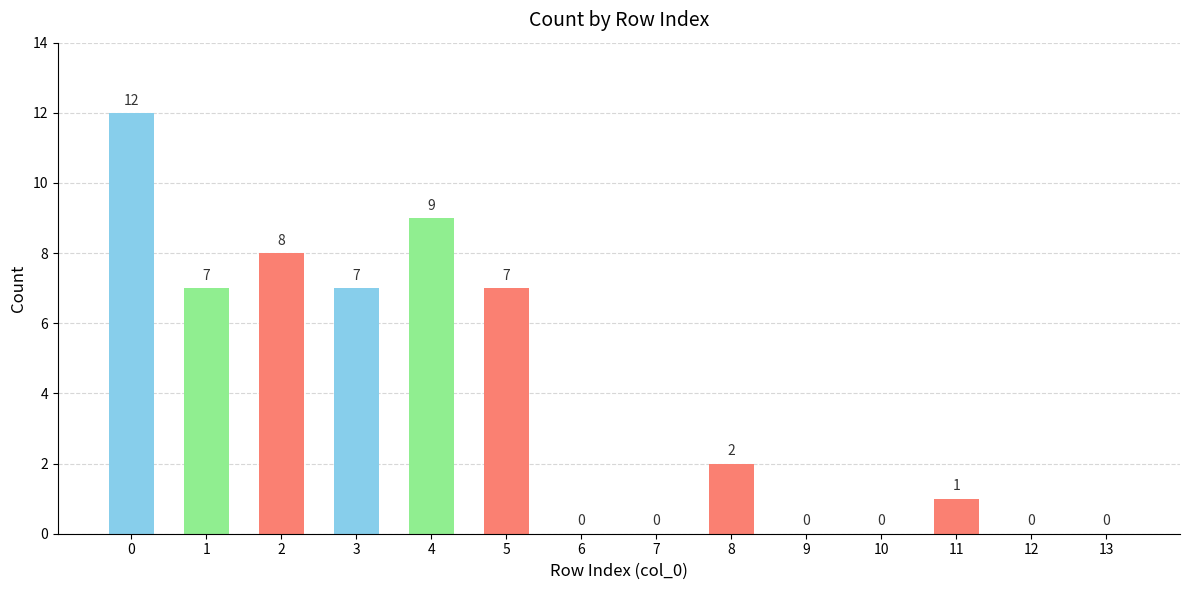

Is it true that the value at 5 is 4?

False